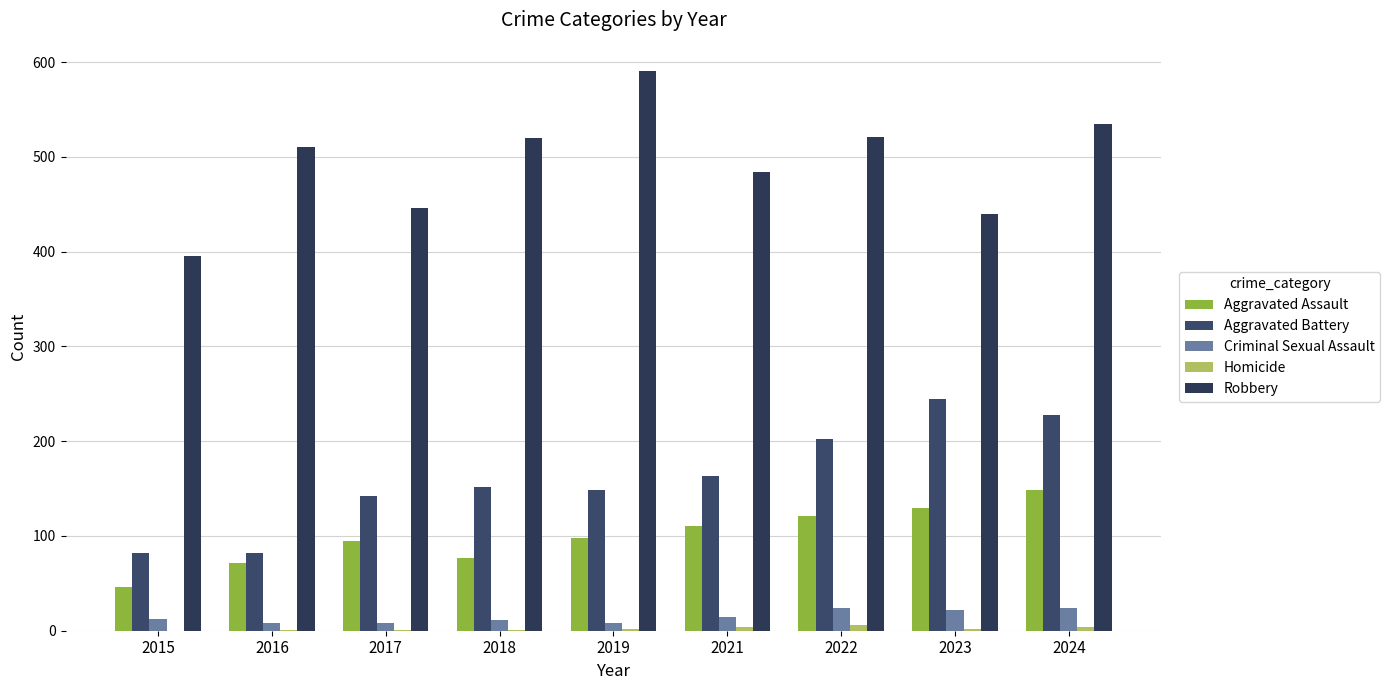

What is the sum of the Aggravated Battery values at 2024 and 2017?

370